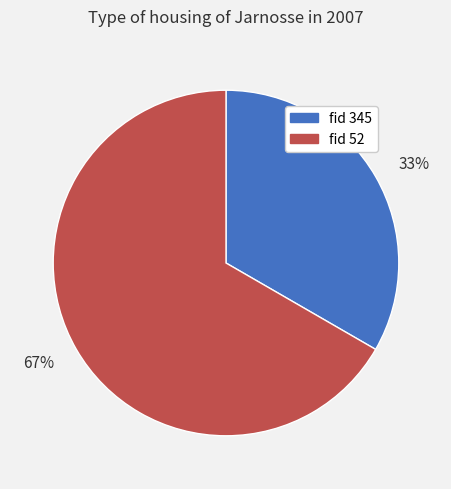

To the nearest percent, what is the average slice percentage?

50%